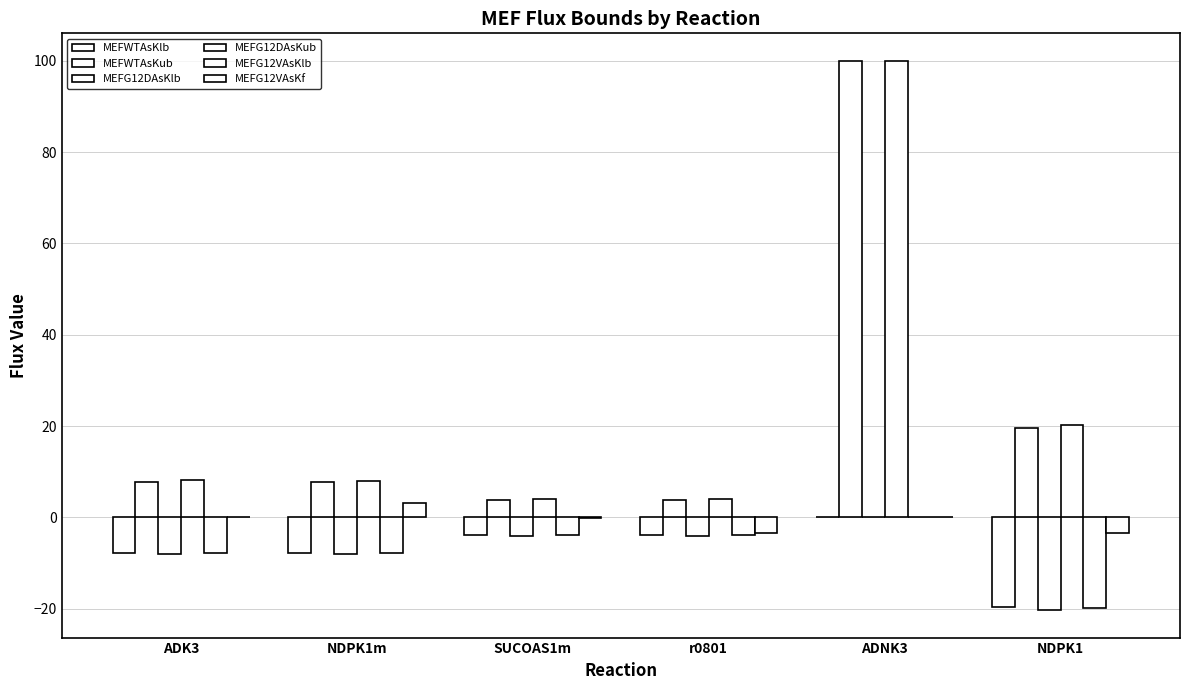

What is the sum of all MEFG12DAsKub values?

144.6